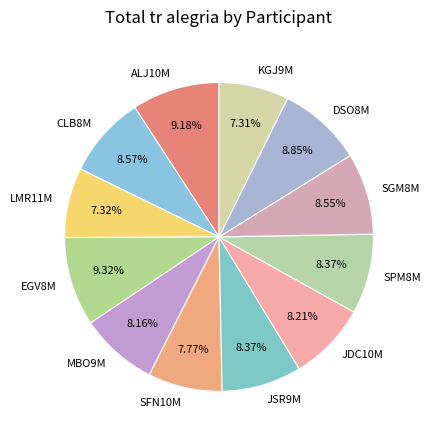

What is the total percentage of MBO9M and JSR9M?

16.5%